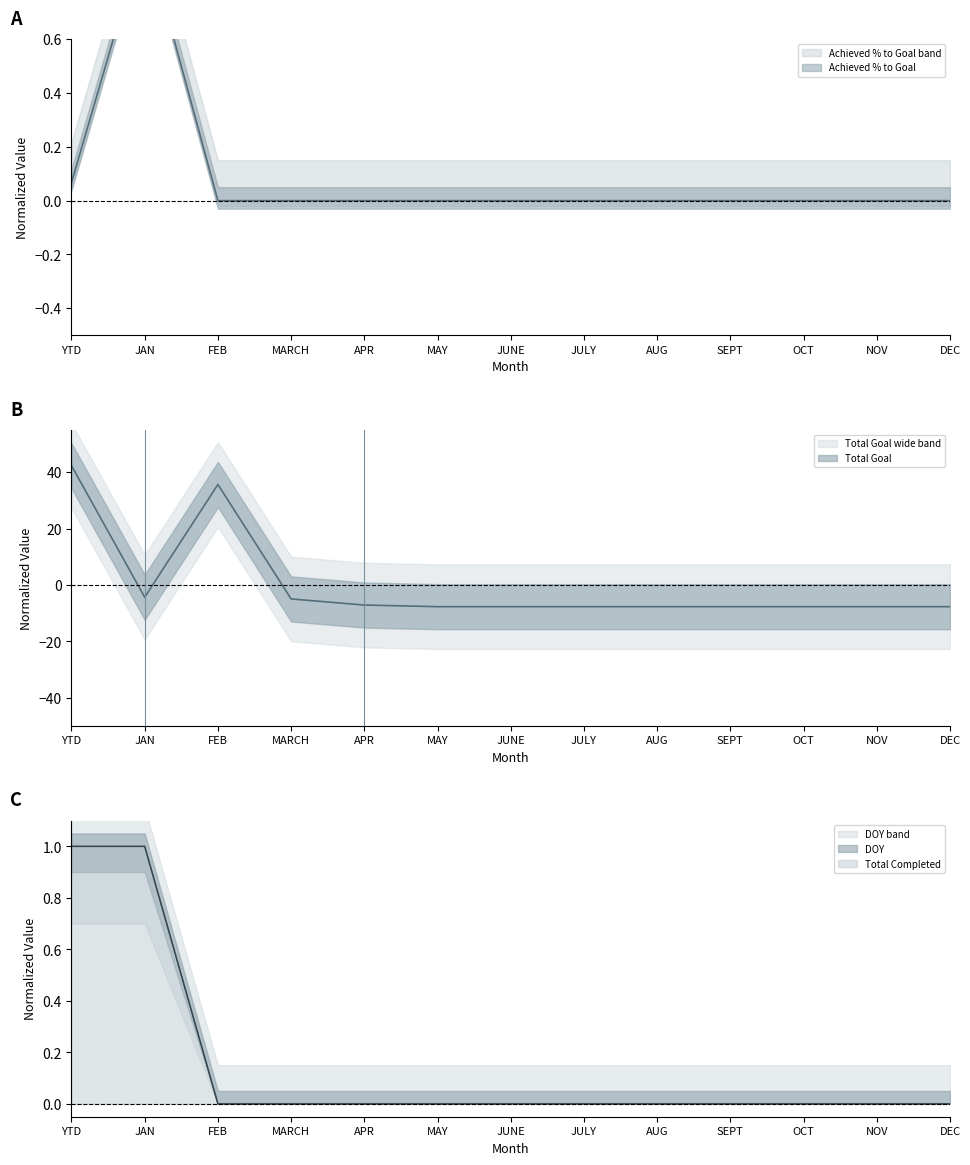

How many times do Total Goal and Total Completed cross each other?

3